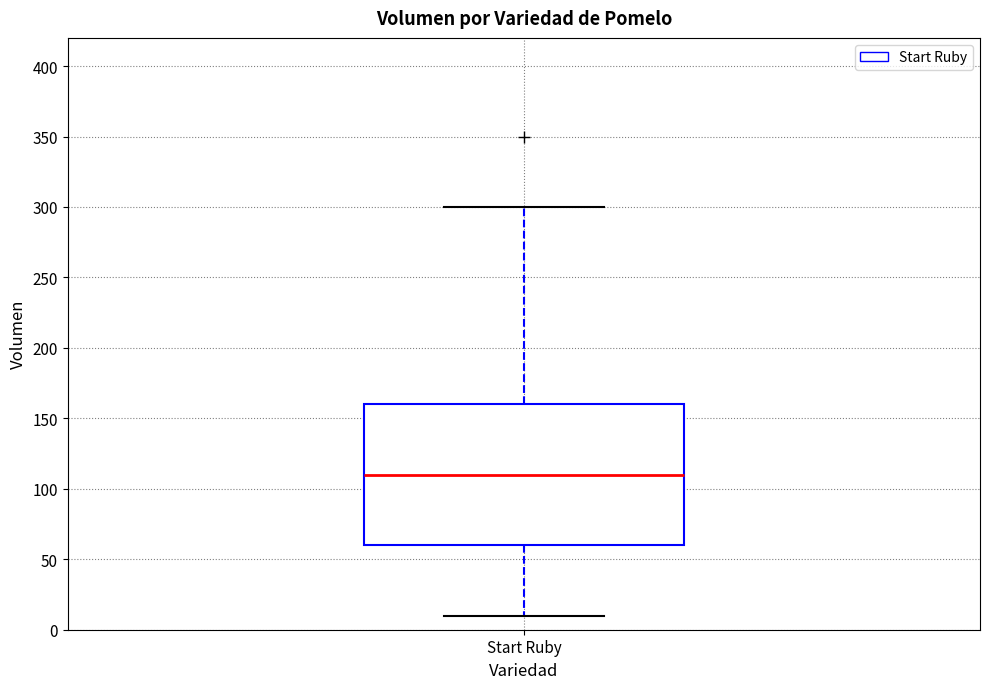

Read this box plot against the y-axis: the position of the median line, the range covered by the box, and the ends of both whiskers. The values are not printed on the chart, so give them approximately, as read against the axis.

median 110, box 60 to 160, whiskers 10 to 300